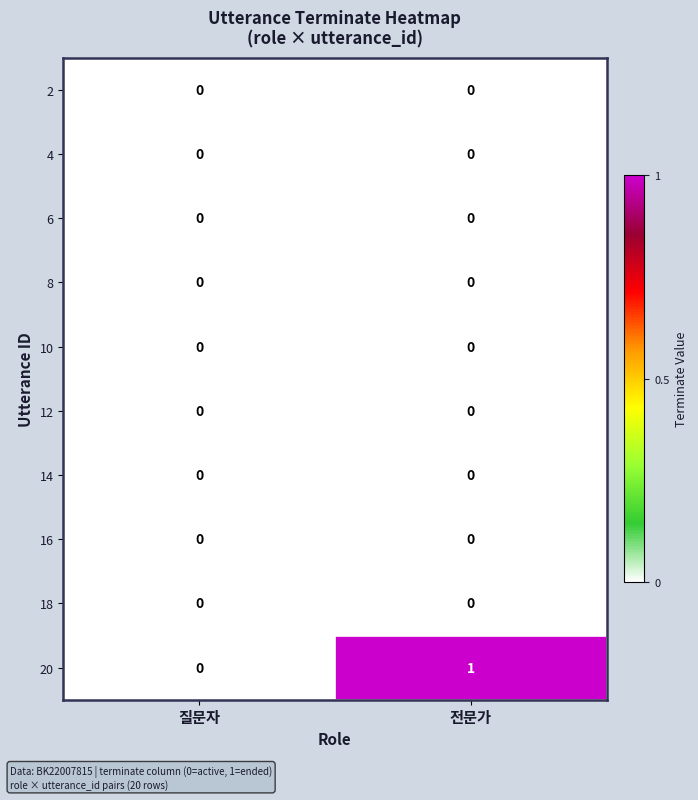

The value of 6 at 질문자 is 0. True or false?

True